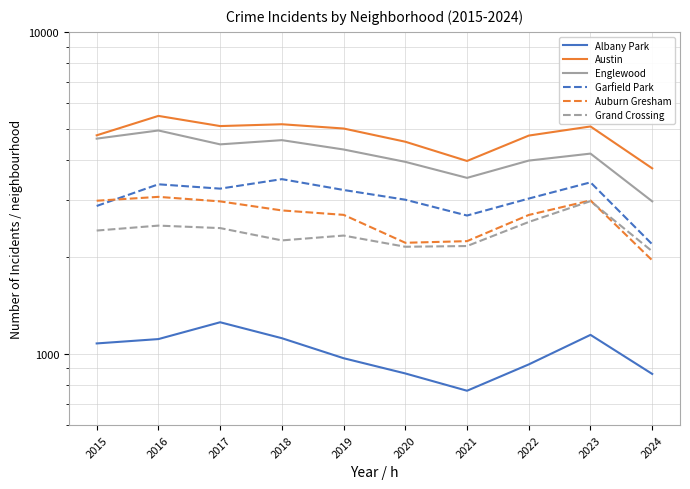

What is the average value of the Albany Park series?

1009